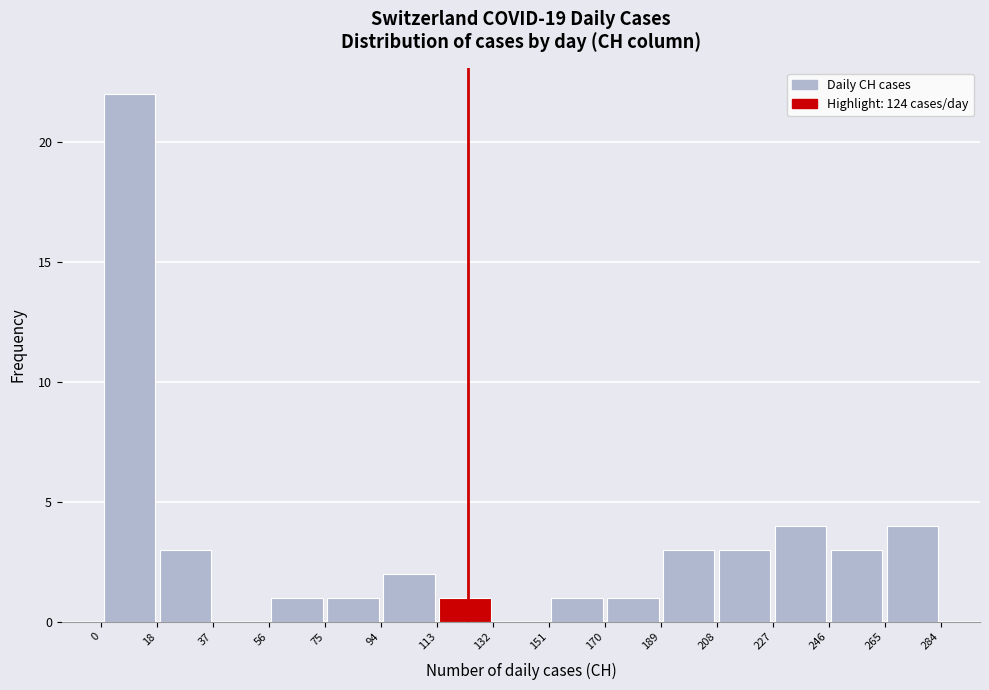

Over which range of the x-axis is the bar tallest?

0 to 18